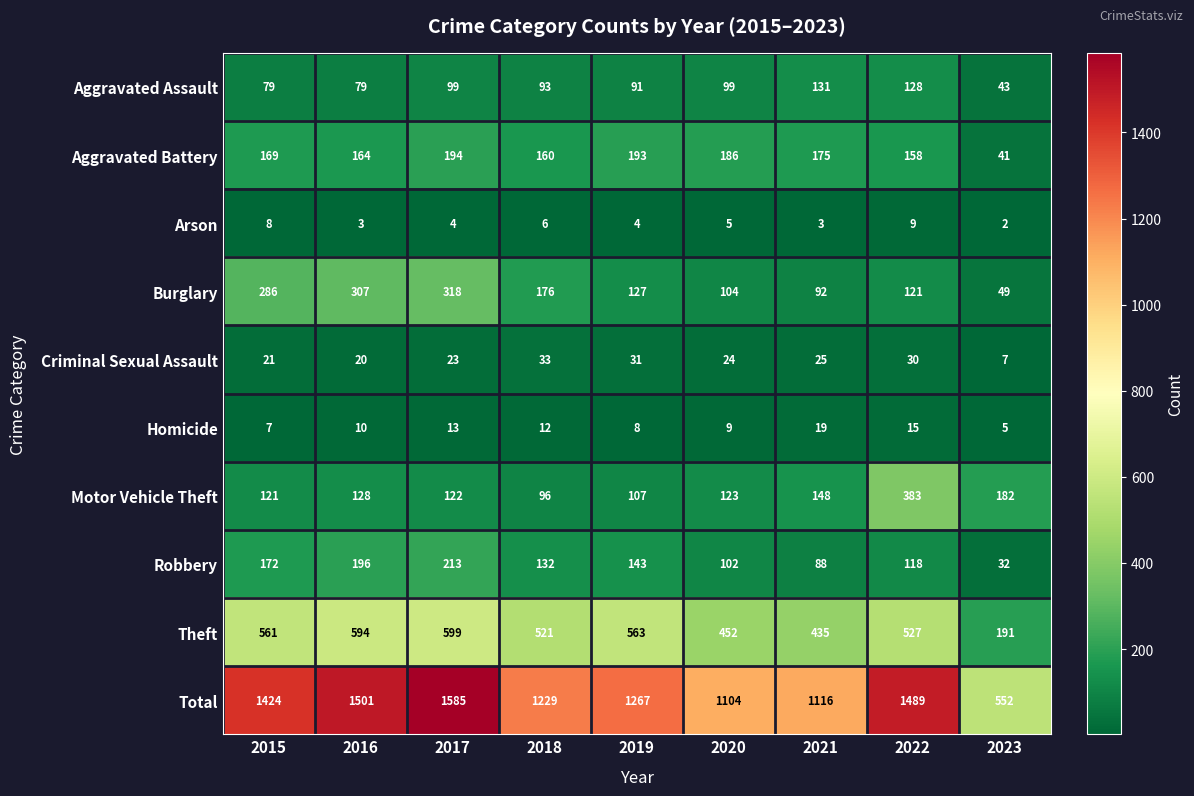

Where does the Robbery series first go above 132?

2015